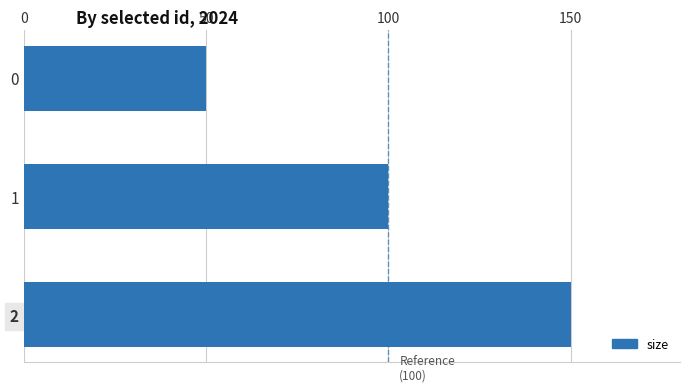

How many values are below 100?

1